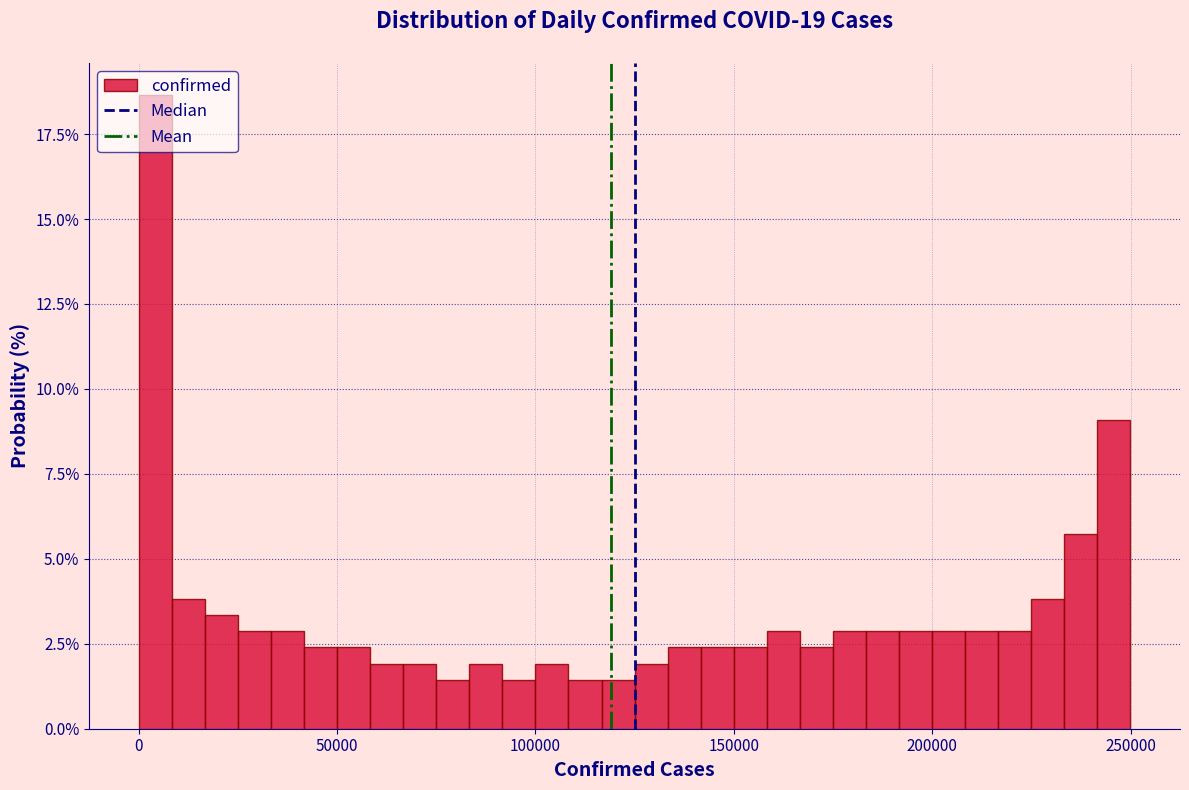

Read against the x-axis, roughly where is the centre of the tallest bar?

5000